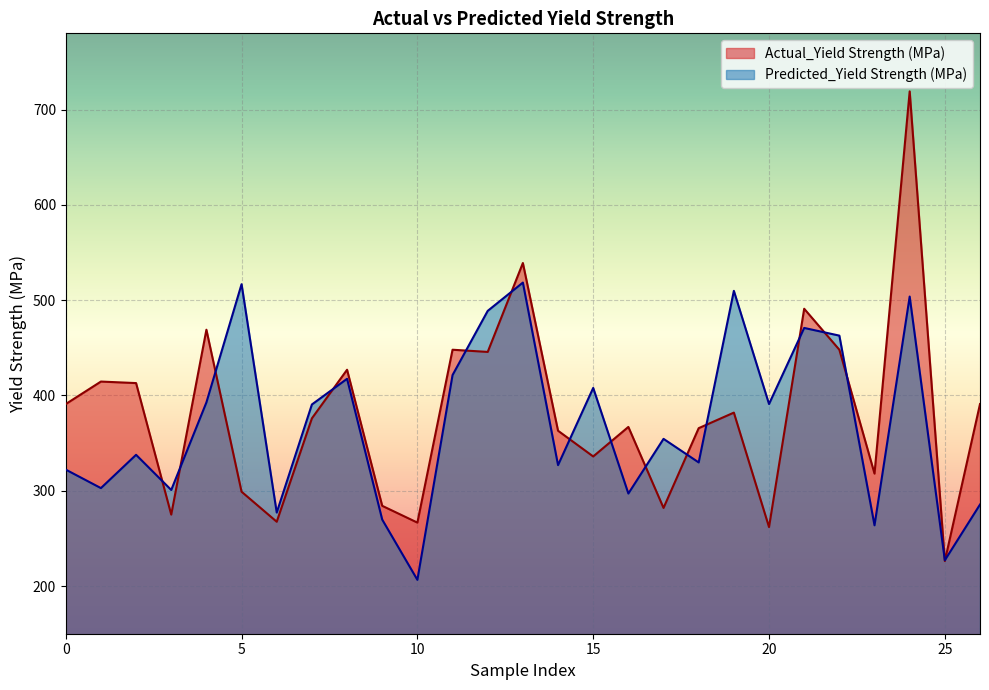

Rank the series by their average value, from lowest to highest.

Predicted_Yield Strength (MPa), Actual_Yield Strength (MPa)